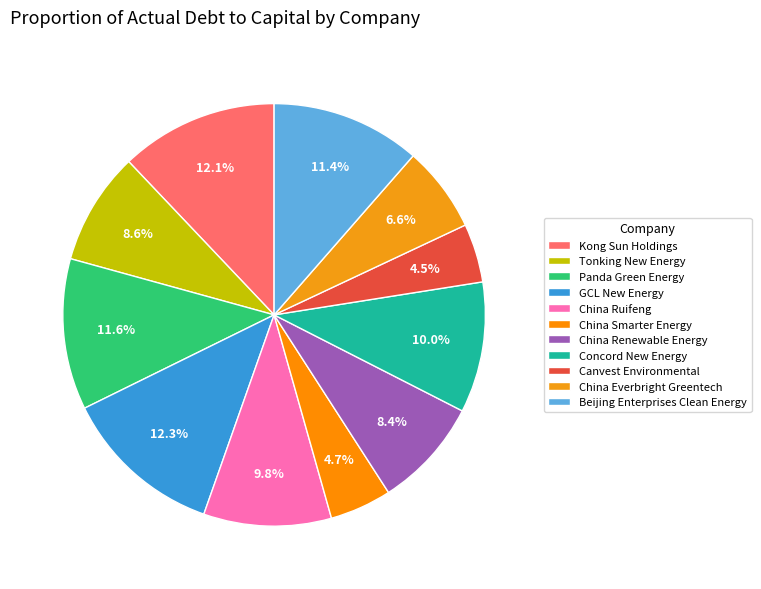

What percentage is NOT represented by GCL New Energy?

87.7%